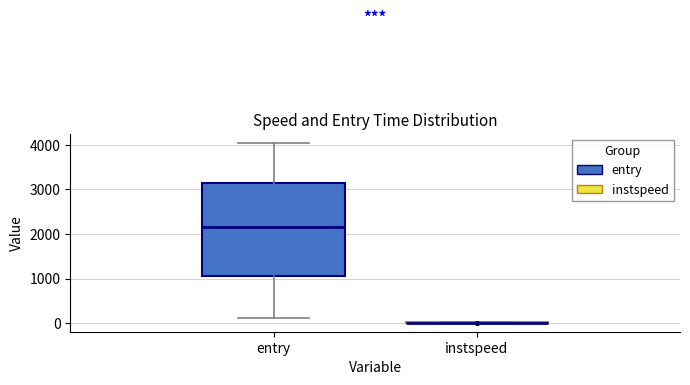

Where is the upper edge of the box for entry on the y-axis? The values are not printed on the chart, so give them approximately, as read against the axis.

3200